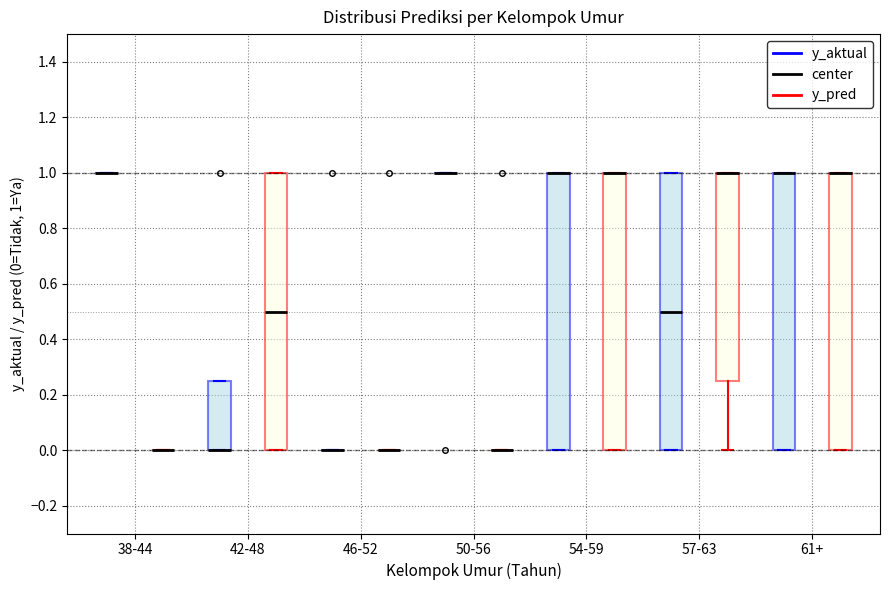

Reading left to right, read every box against the y-axis: the position of its median line, the range the box covers, and the ends of its whiskers. The values are not printed on the chart, so give them approximately, as read against the axis.

38-44 (y_aktual): box collapsed to a line at 1.00, whiskers 1.00 to 1.00
38-44 (y_pred): box collapsed to a line at 0.00, whiskers 0.00 to 0.00
42-48 (y_aktual): median 0.00 (drawn on the box's lower edge), box 0.00 to 0.26, whiskers 0.00 to 0.26
42-48 (y_pred): median 0.50, box 0.00 to 1.00, whiskers 0.00 to 1.00
46-52 (y_aktual): box collapsed to a line at 0.00, whiskers 0.00 to 0.00
46-52 (y_pred): box collapsed to a line at 0.00, whiskers 0.00 to 0.00
50-56 (y_aktual): box collapsed to a line at 1.00, whiskers 1.00 to 1.00
50-56 (y_pred): box collapsed to a line at 0.00, whiskers 0.00 to 0.00
54-59 (y_aktual): median 1.00 (drawn on the box's upper edge), box 0.00 to 1.00, whiskers 0.00 to 1.00
54-59 (y_pred): median 1.00 (drawn on the box's upper edge), box 0.00 to 1.00, whiskers 0.00 to 1.00
57-63 (y_aktual): median 0.50, box 0.00 to 1.00, whiskers 0.00 to 1.00
57-63 (y_pred): median 1.00 (drawn on the box's upper edge), box 0.26 to 1.00, whiskers 0.00 to 1.00
61+ (y_aktual): median 1.00 (drawn on the box's upper edge), box 0.00 to 1.00, whiskers 0.00 to 1.00
61+ (y_pred): median 1.00 (drawn on the box's upper edge), box 0.00 to 1.00, whiskers 0.00 to 1.00